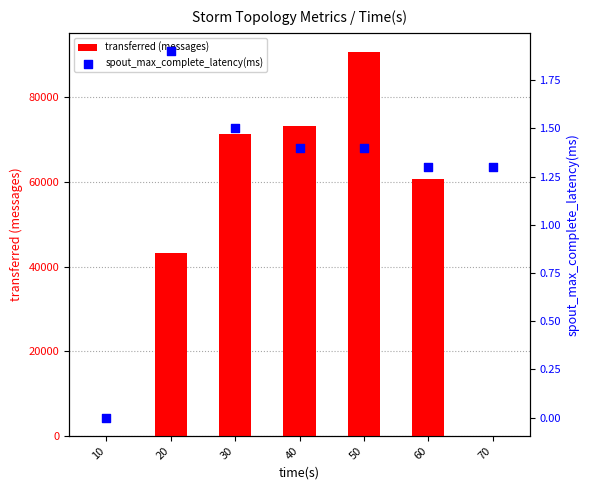

Which series has the largest Y range (max minus min)?

transferred (messages)